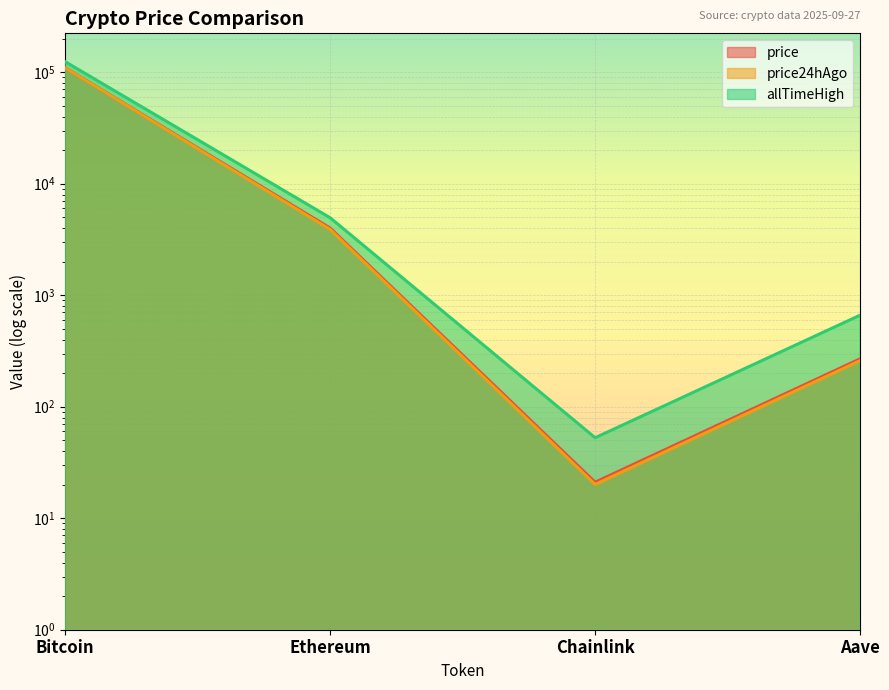

Where is price24hAgo nearest to the value 54626?

Ethereum